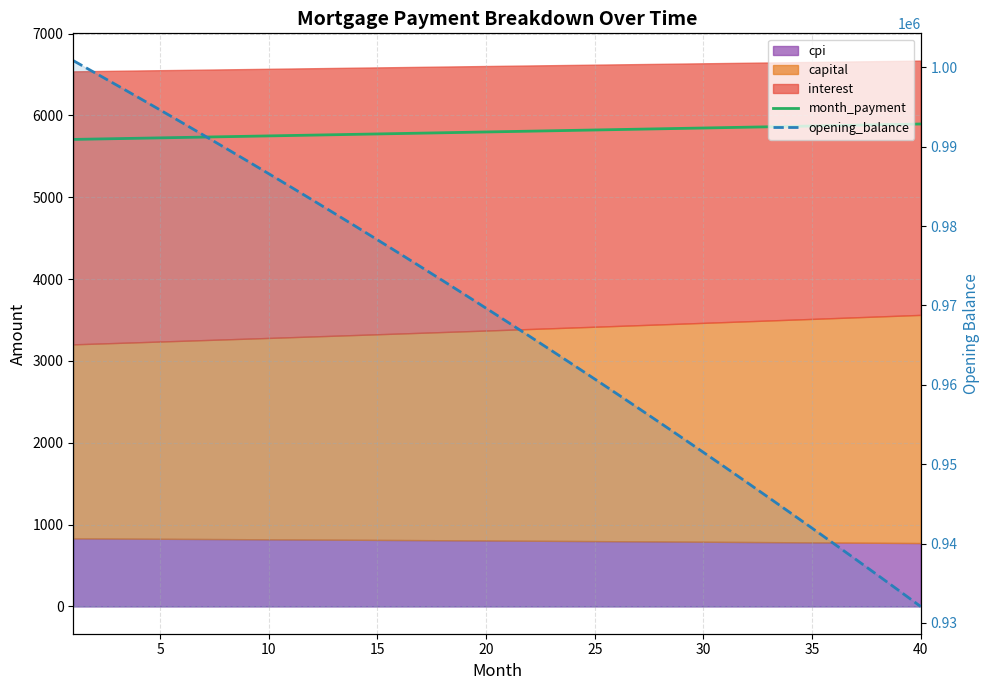

True or false: month_payment and opening_balance intersect in this chart.

False